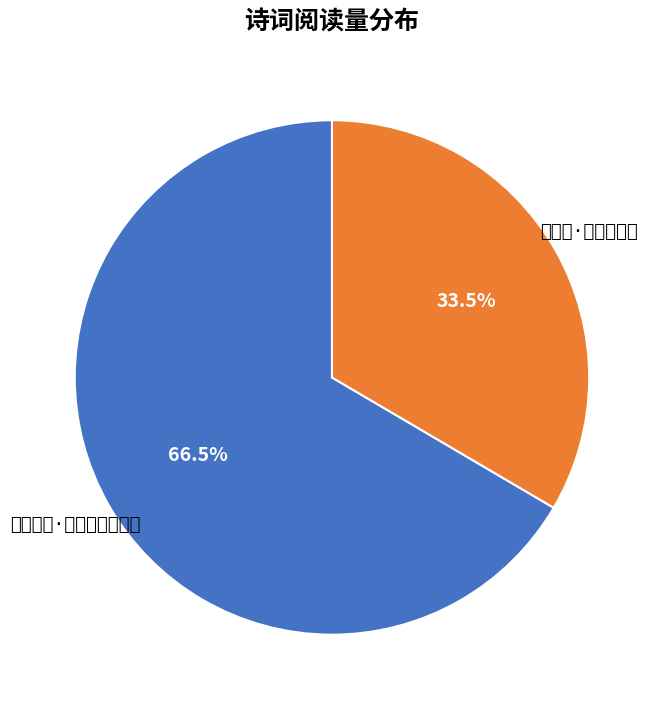

Is it true that 再次韵·城西山水窟 is 33% of the pie?

True